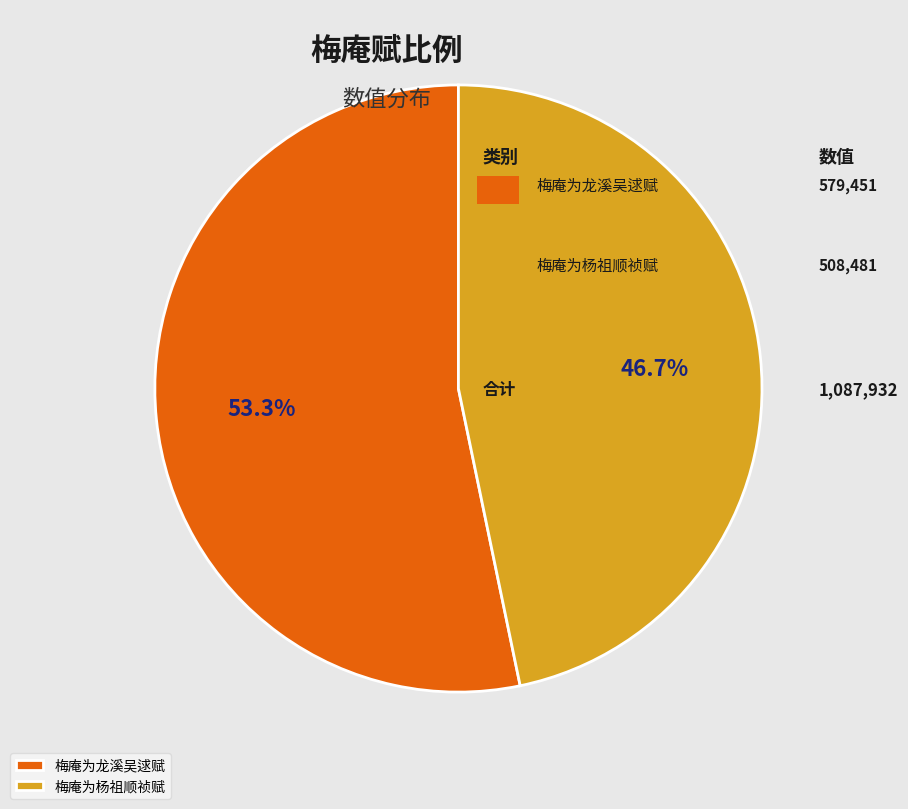

What percentage is NOT represented by 梅庵为杨祖顺祯赋?

53.3%